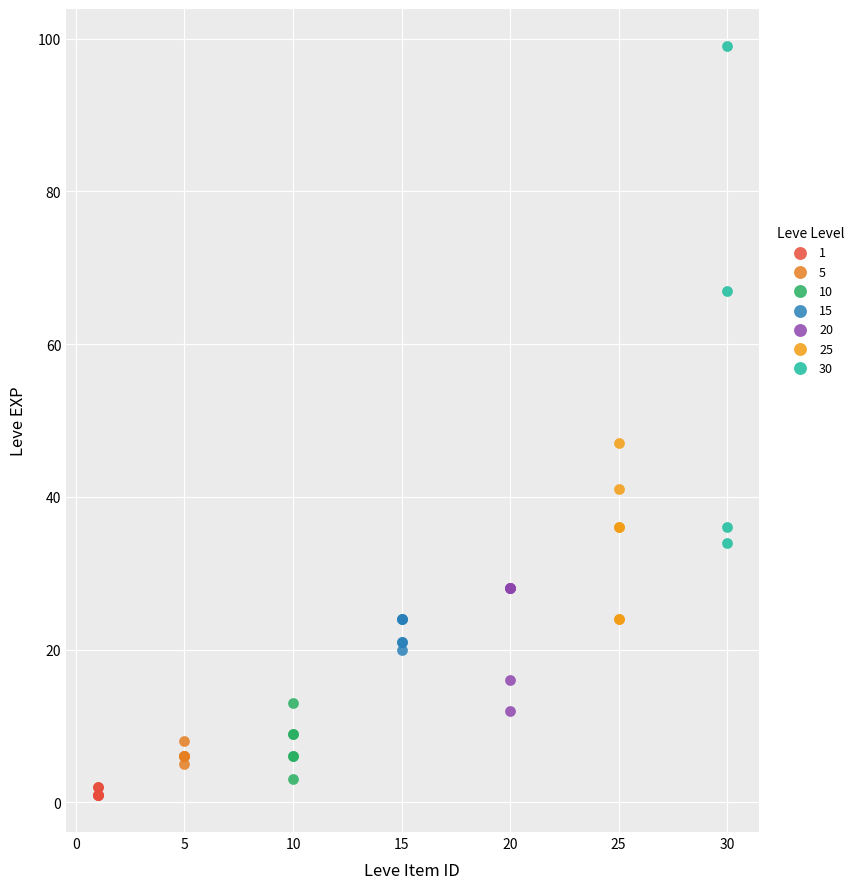

Which series reaches the maximum Y coordinate?

30